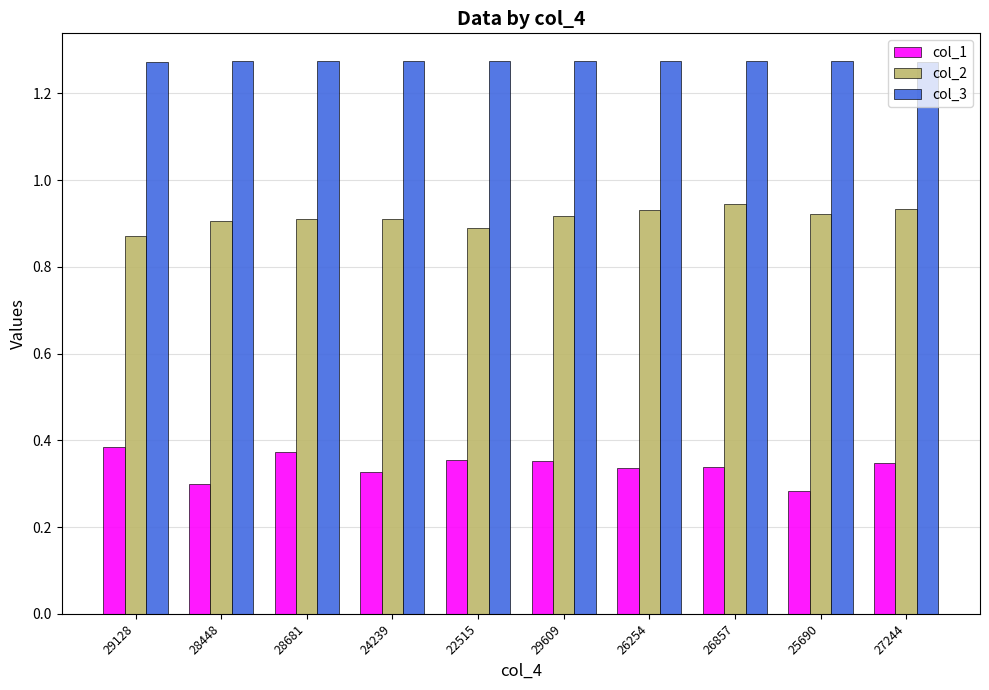

Rank the series at 29609 from lowest to highest value.

col_1, col_2, col_3